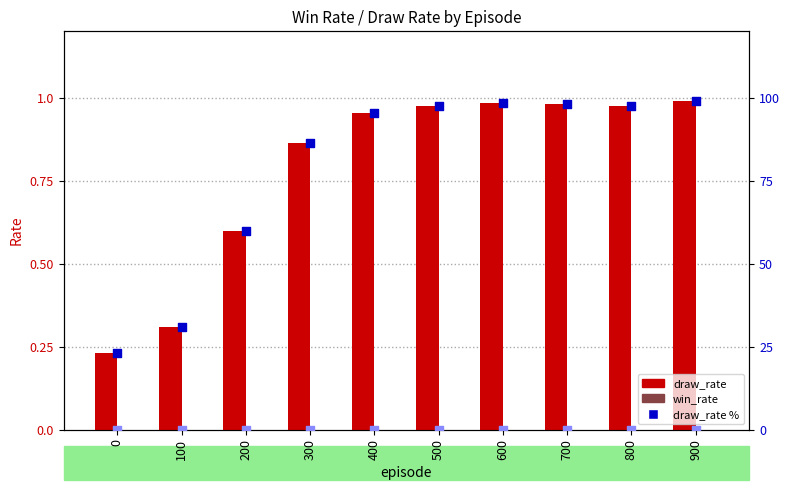

Which series has the widest spread of Y values?

draw_rate %